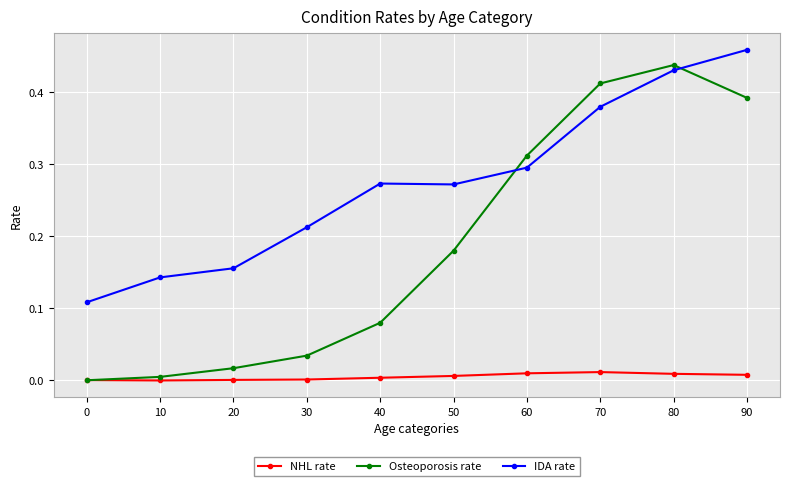

Is this an area chart (filled region under the line)?

No